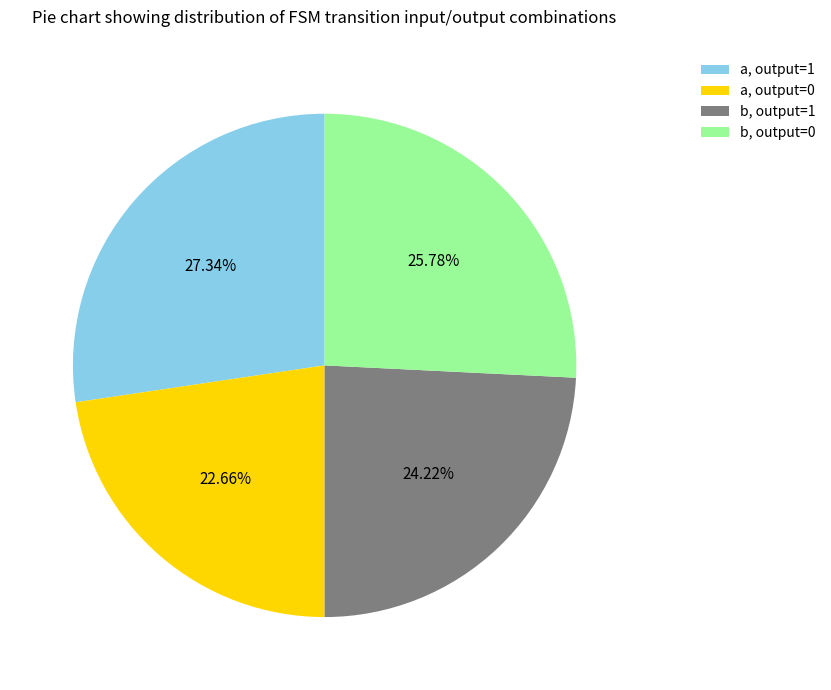

What is the ratio of the value at a, output=1 to the value at b, output=0?

1.1